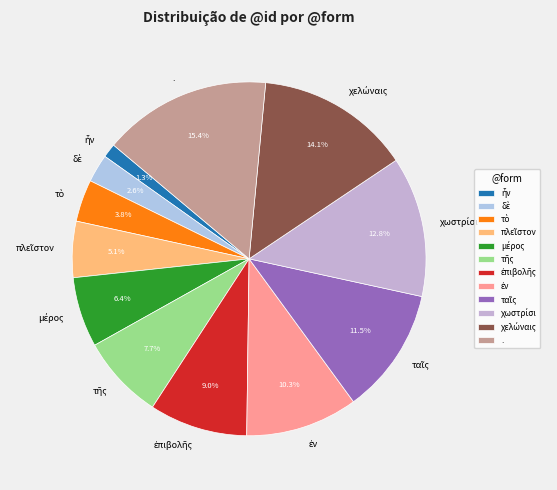

Does any single category account for the majority?

No